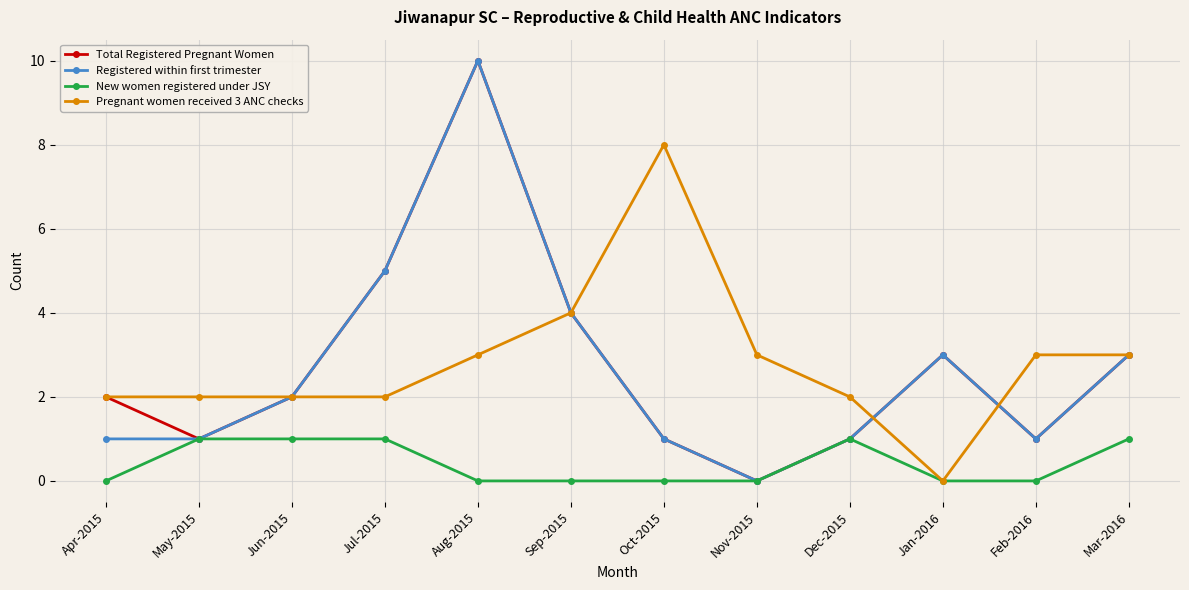

What is the difference between the maximum and minimum values in the Registered within first trimester series?

10